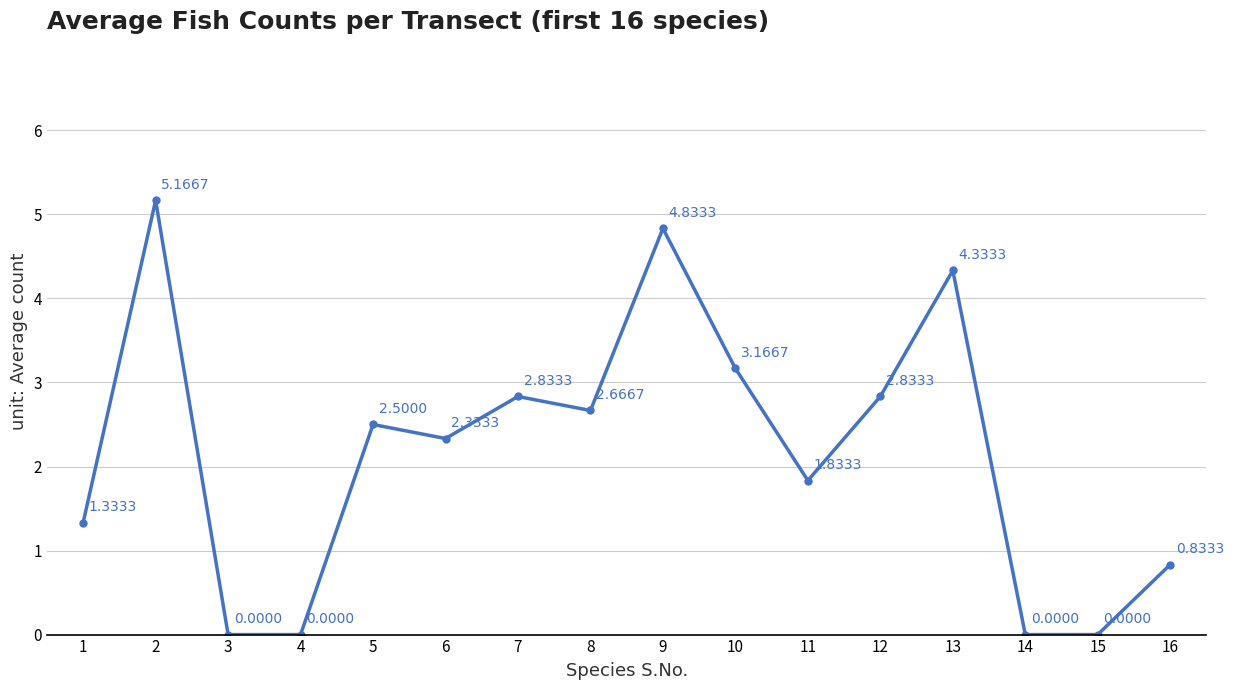

What is the difference between the values at 7 and 16?

2.0